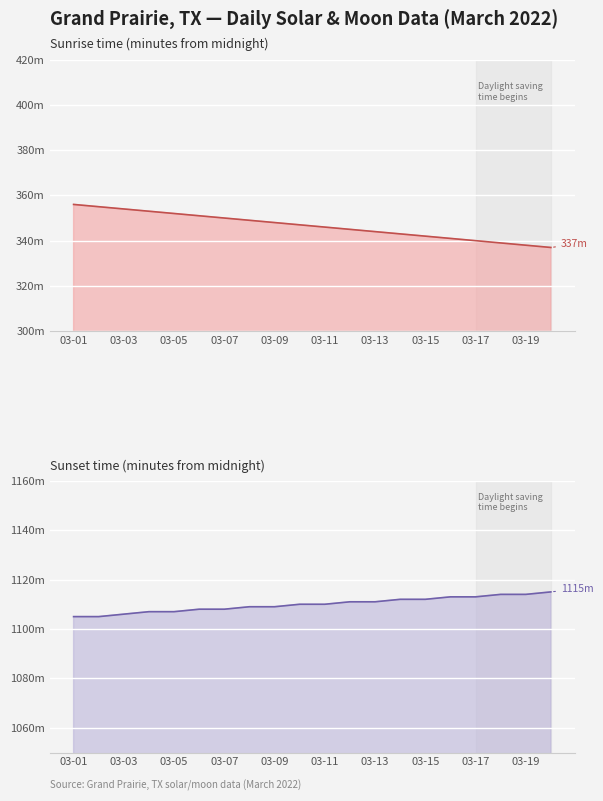

How many lines are shown in the chart?

2